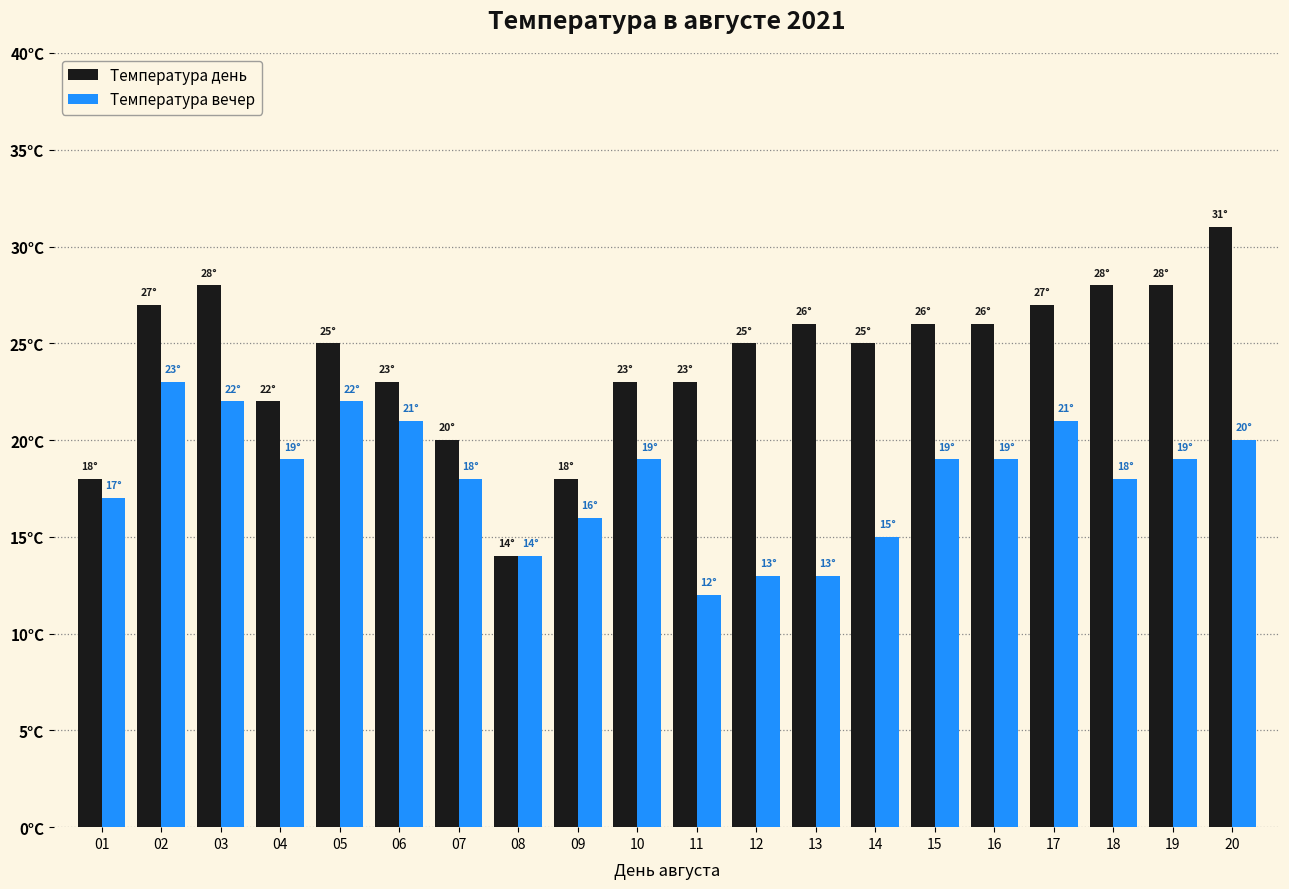

What is the spread (max minus min) of values at 11?

11